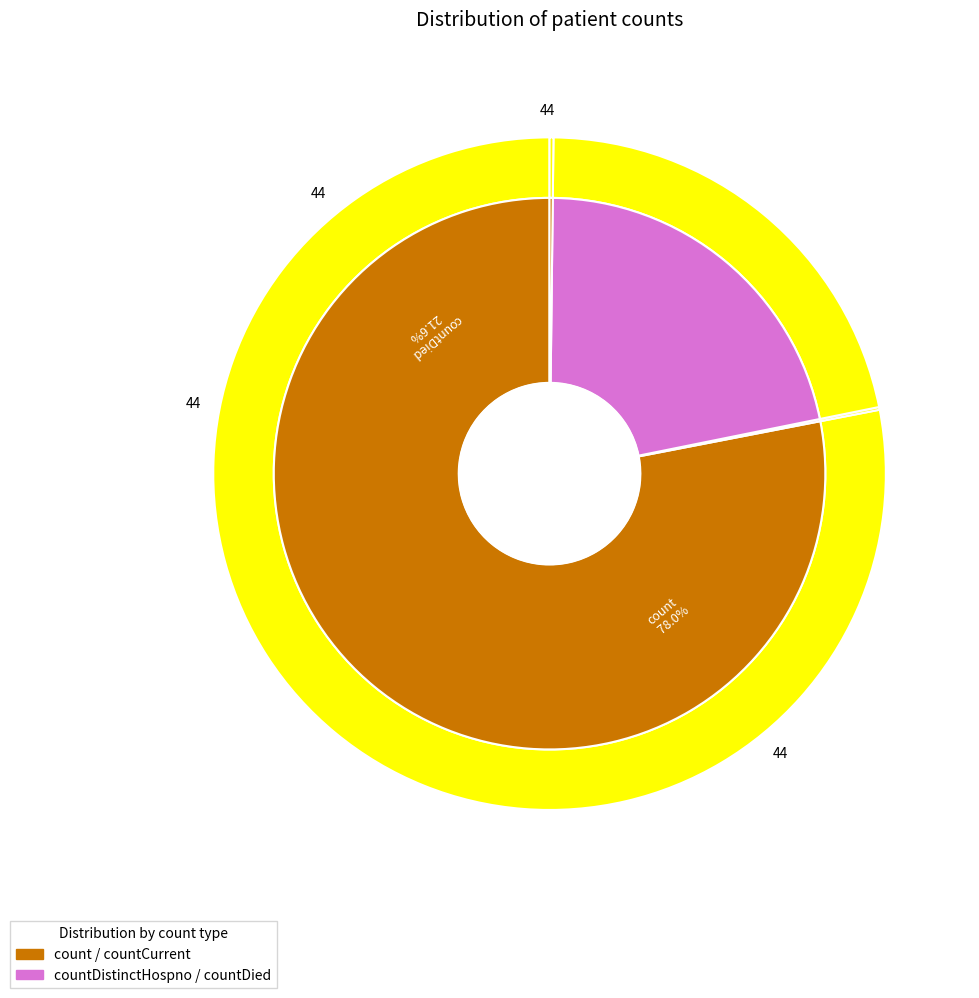

What is the smallest slice in the pie chart?

countDistinctHospno